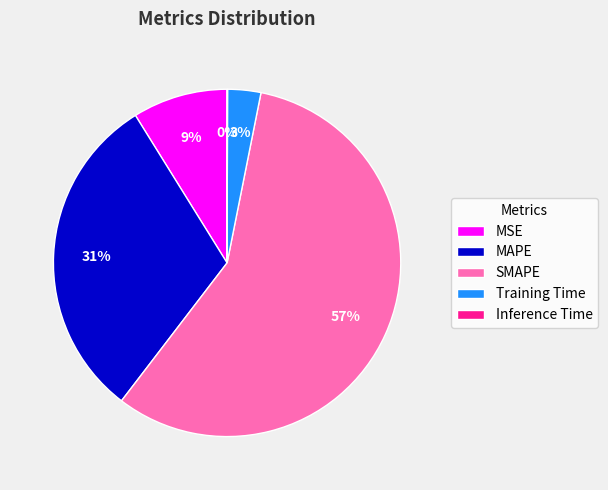

To the nearest percent, what is the average slice percentage?

20%